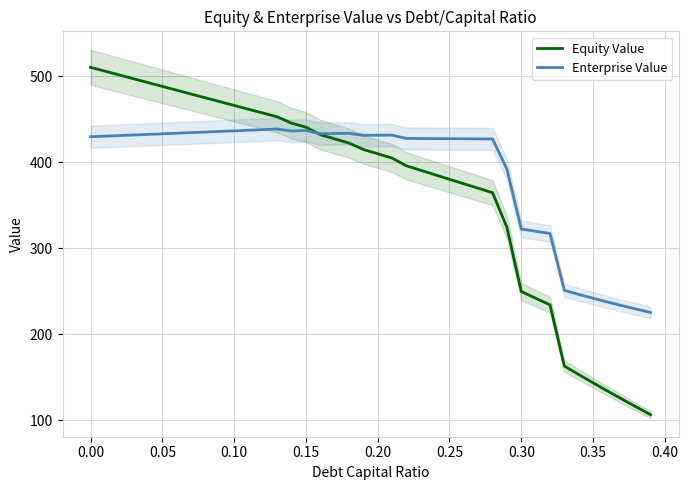

True or false: Equity Value has a value of 244.2 at 0.35.

False